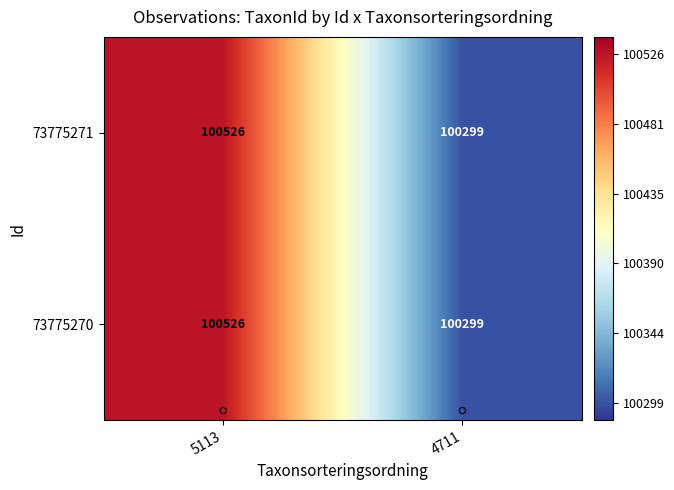

Which category has the highest value across all series?

5113